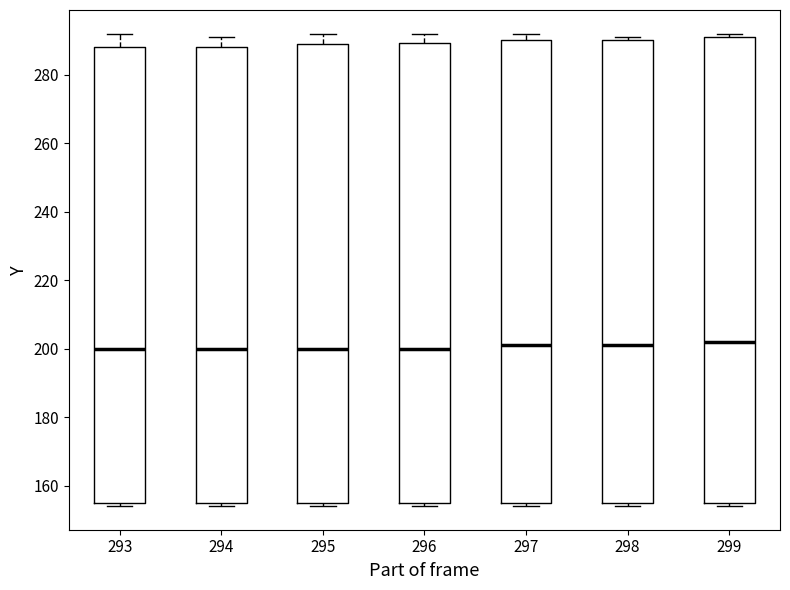

Where is the lower edge of the box at x = 296 on the y-axis? The values are not printed on the chart, so give them approximately, as read against the axis.

156